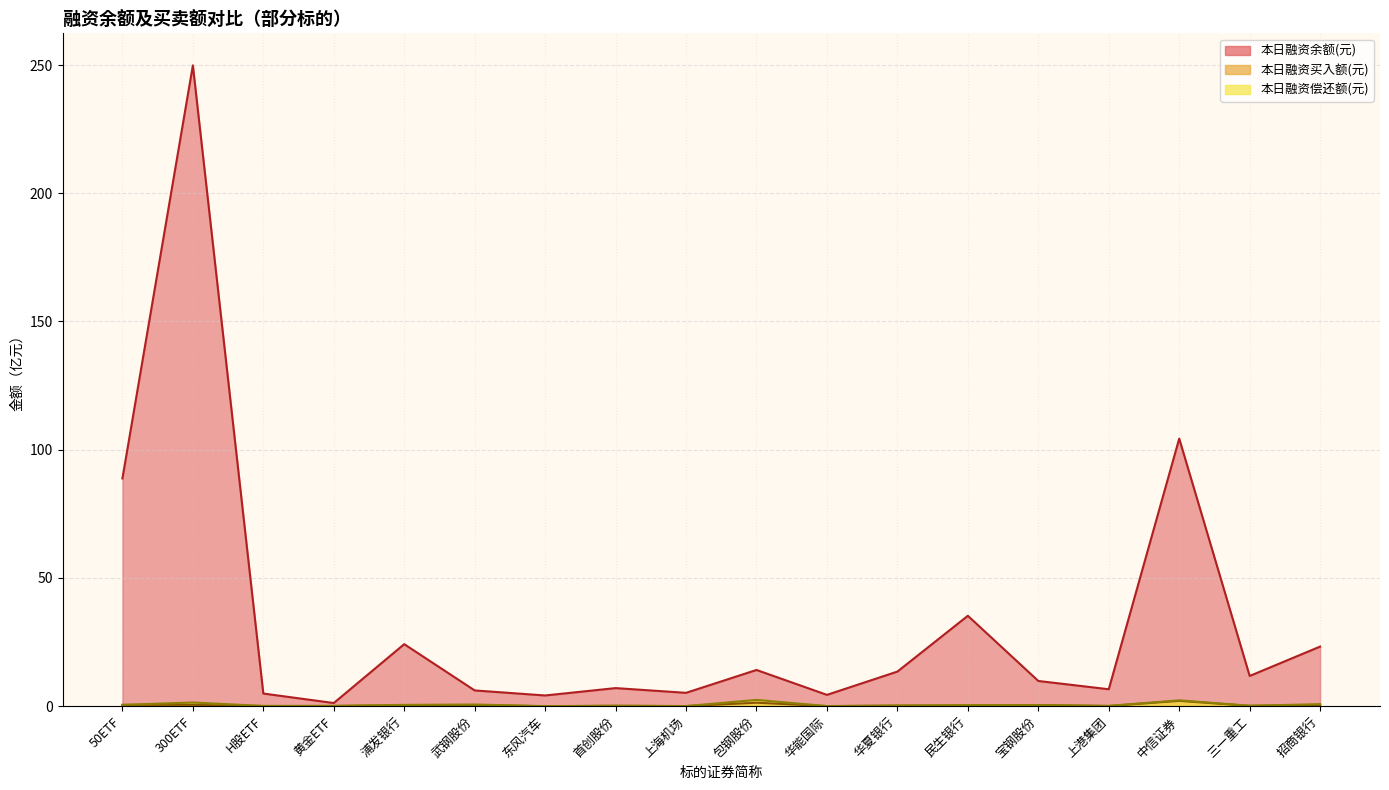

At which label does 本日融资偿还额(元) reach its minimum?

东风汽车